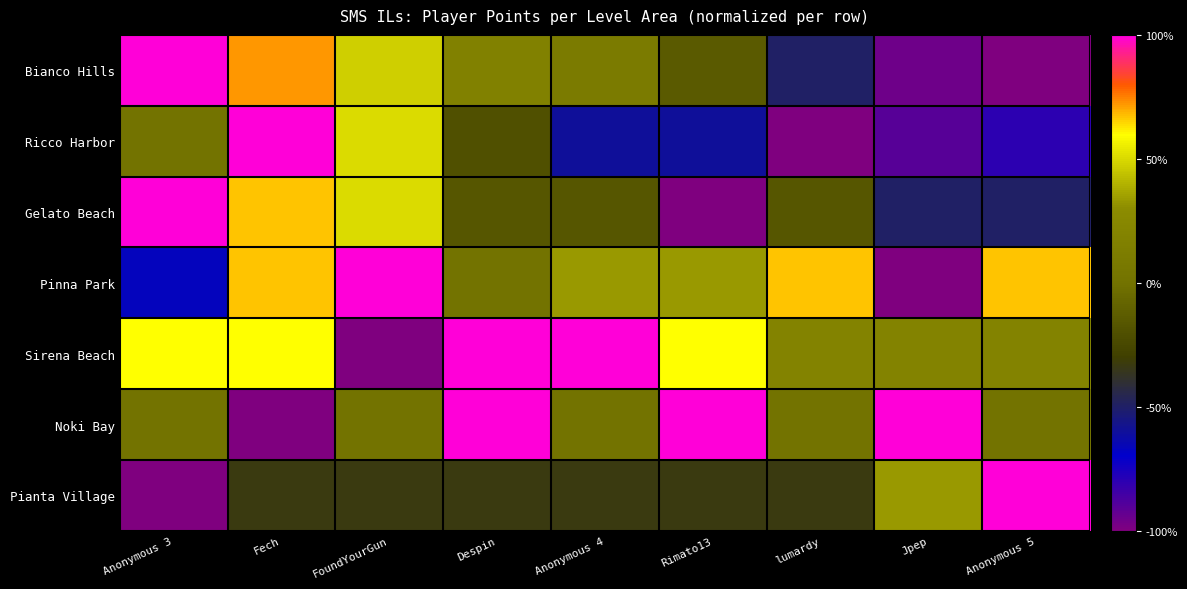

What is the spread (max minus min) of values at Despin?

1.3